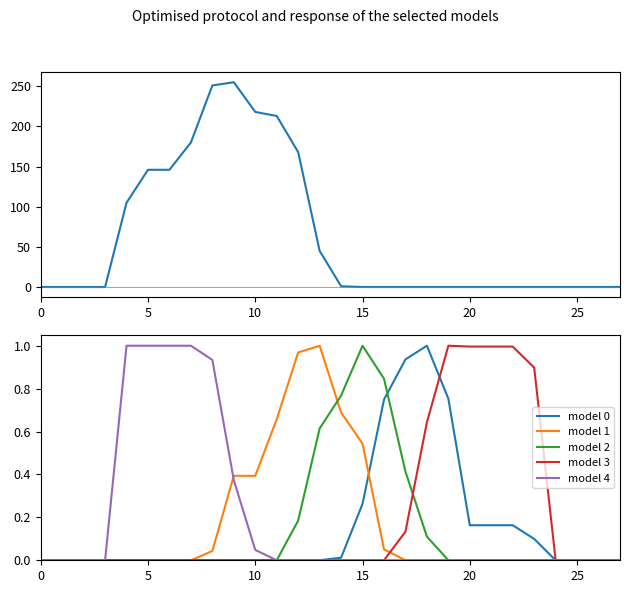

Count the number of data series in this chart.

6